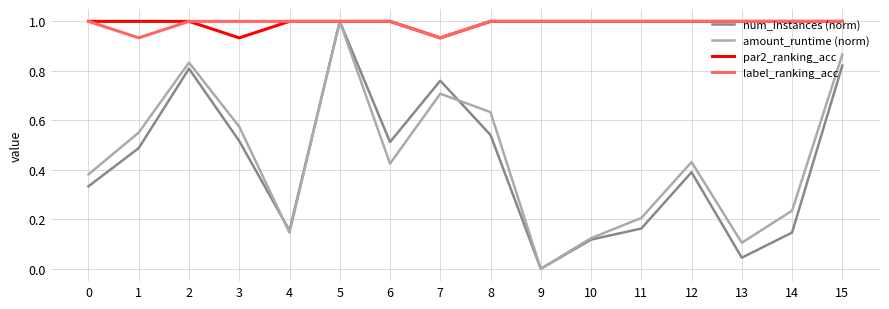

Is the value of label_ranking_acc at 8 greater than the value of num_instances (norm) at 4?

Yes